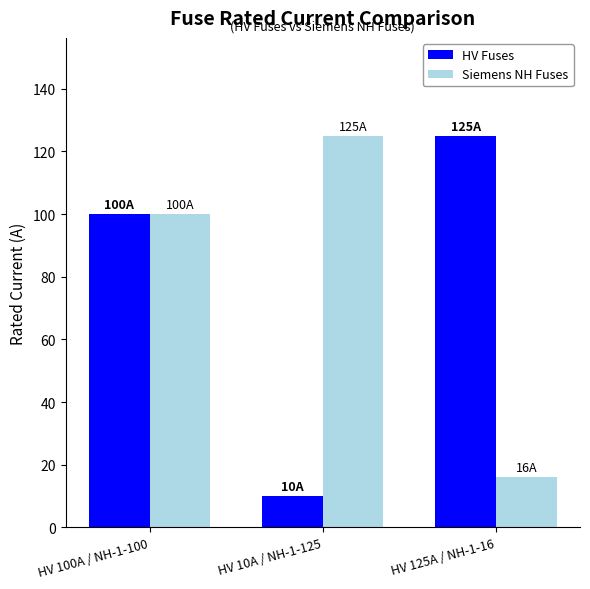

What is the label of the 3rd bar from the left?

HV 125A / NH-1-16